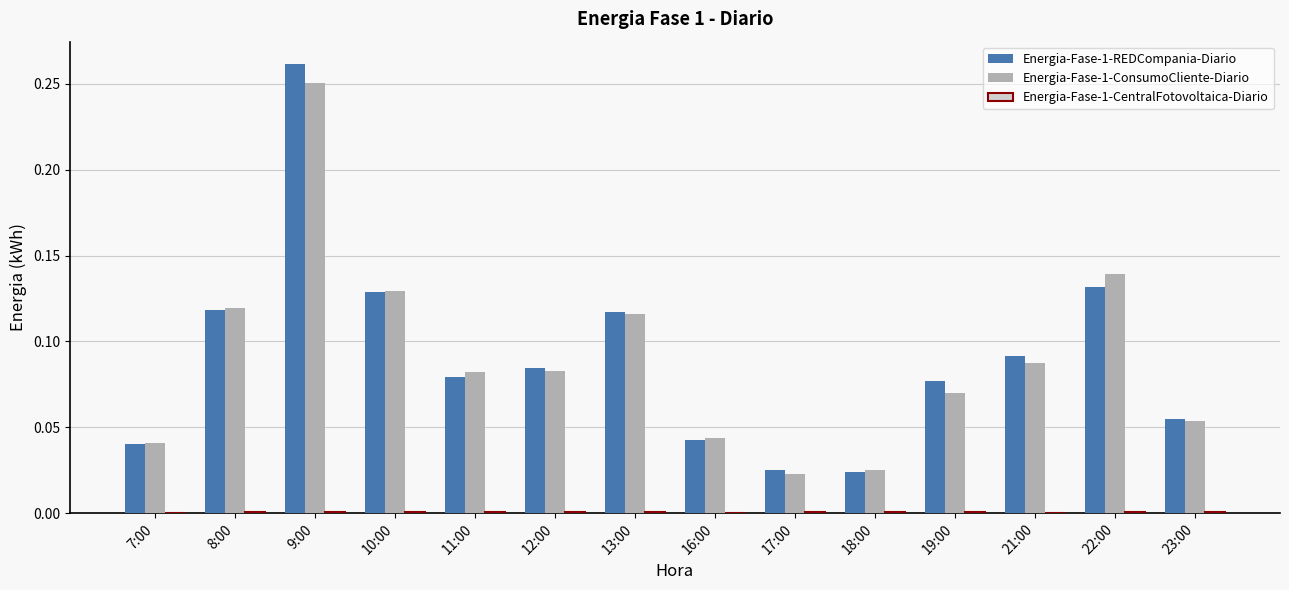

True or false: Energia-Fase-1-ConsumoCliente-Diario has a value of 0.4 at 9:00.

False